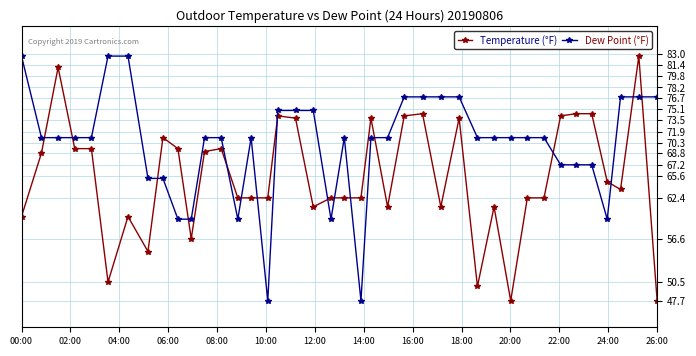

What is the value of the Dew Point (°F) point at the 17th from the left?

74.9